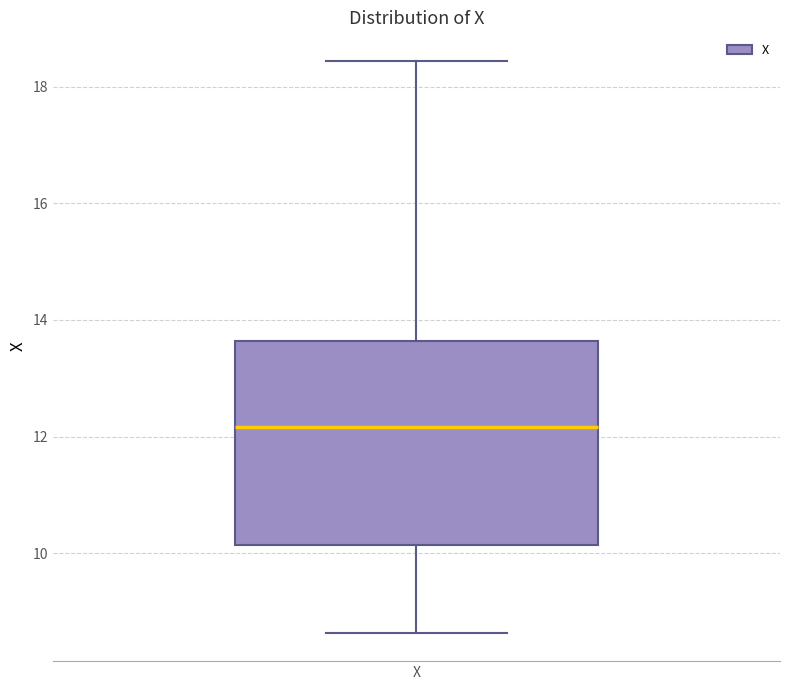

Read this box plot against the y-axis: the position of the median line, the range covered by the box, and the ends of both whiskers. The values are not printed on the chart, so give them approximately, as read against the axis.

median 12.2, box 10.2 to 13.6, whiskers 8.6 to 18.4